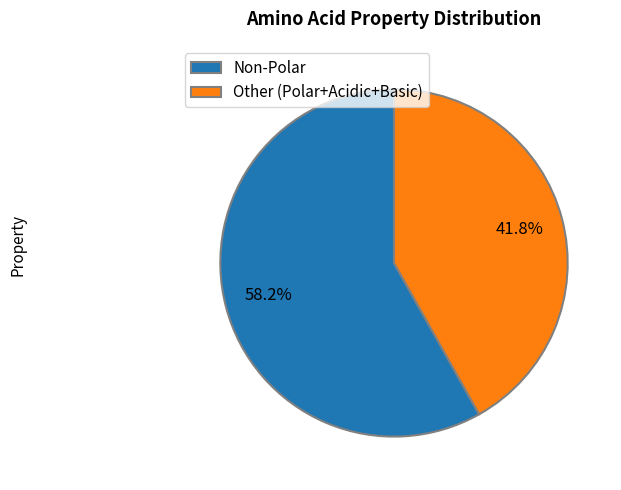

Approximately how many times larger is the value at Other (Polar+Acidic+Basic) compared to Non-Polar?

0.7